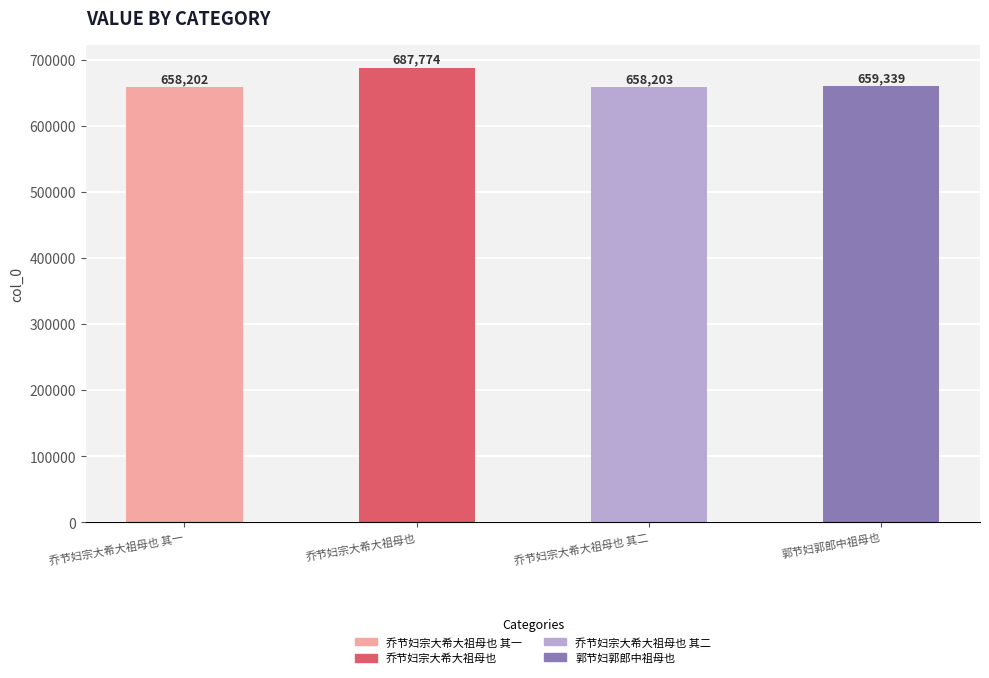

True or false: the data shows 659339 at 郭节妇郭郎中祖母也.

True